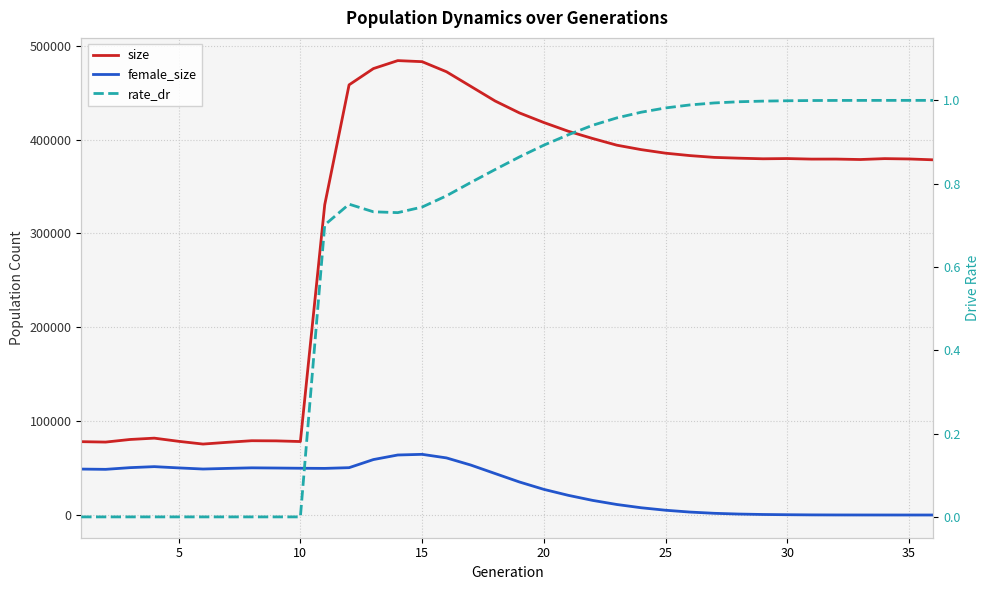

True or false: rate_dr has more than 2 points higher than both neighbors.

False